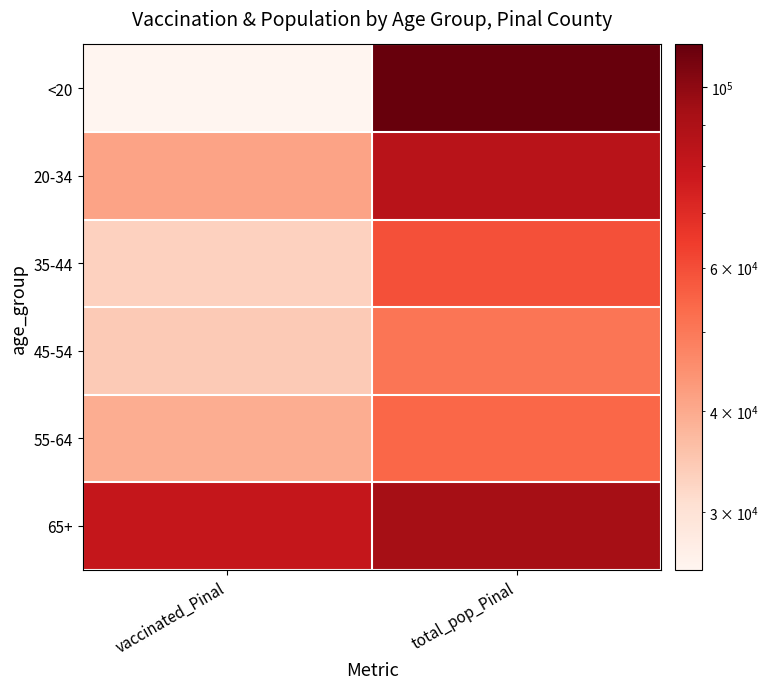

Count the number of categories in the chart.

2